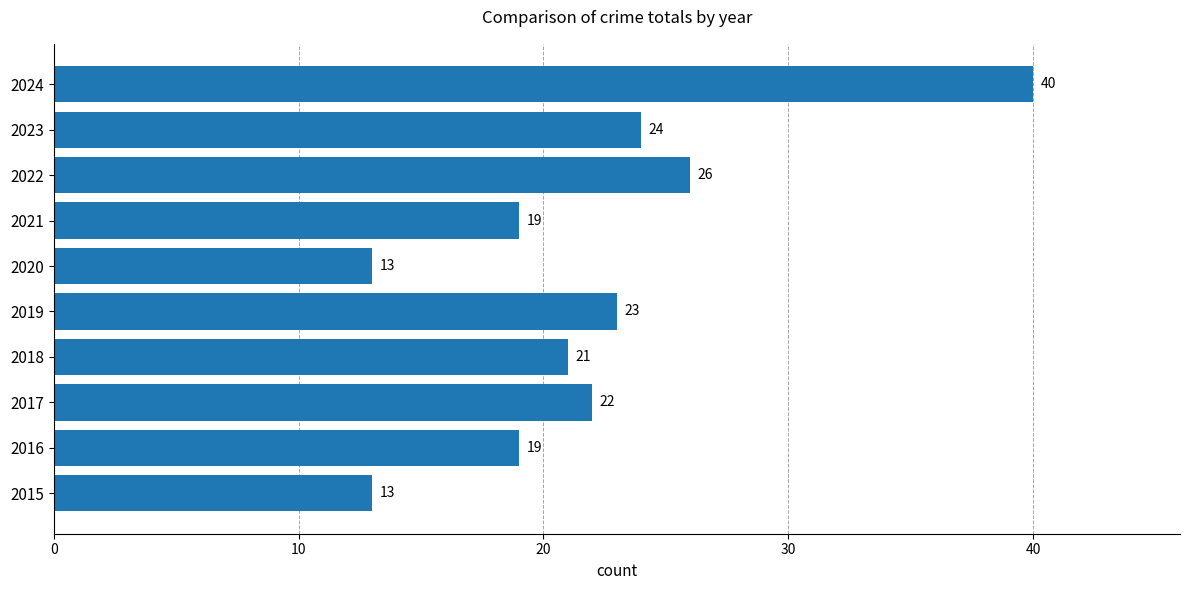

Does the chart contain stacked bars?

No